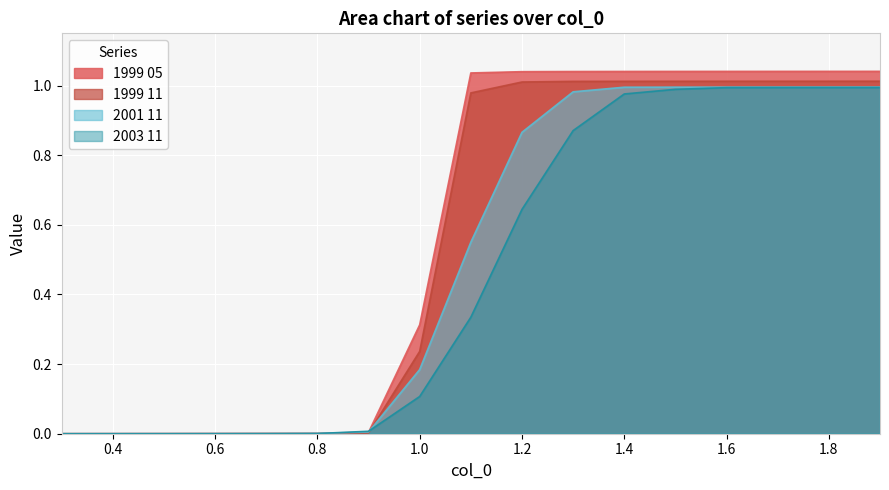

List the labels in order of 2001 11 value, largest first.

1.9, 1.8, 1.7, 1.6, 1.5, 1.4, 1.3, 1.2, 1.1, 1.0, 0.9, 0.8, 0.7, 0.6, 0.5, 0.4, 0.3